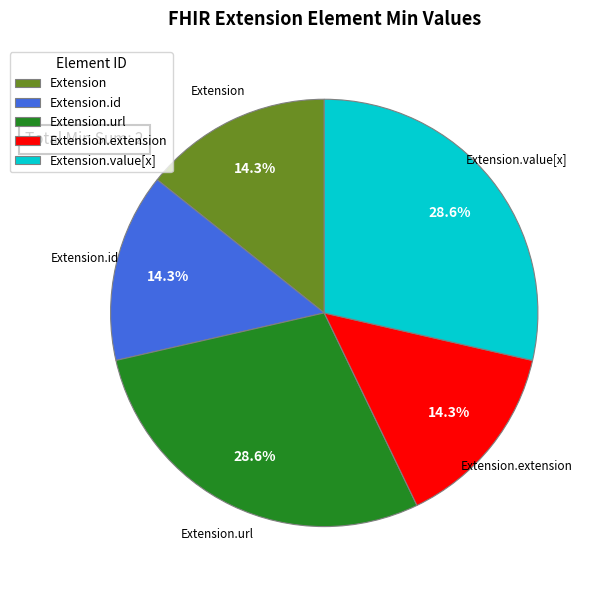

Between Extension.extension and Extension.url, which is larger?

Extension.url